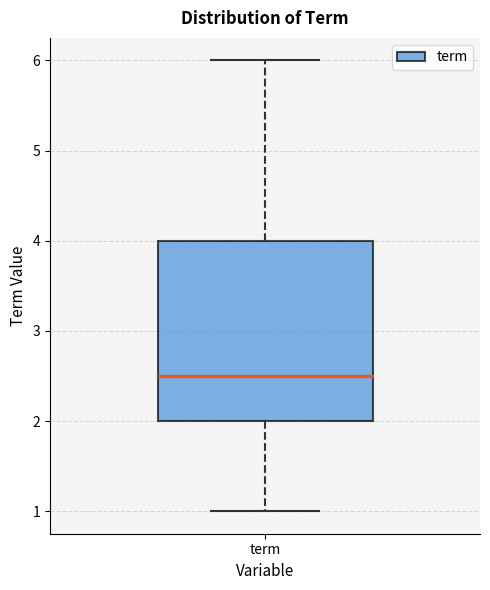

Read this box plot against the y-axis: the position of the median line, the range covered by the box, and the ends of both whiskers. The values are not printed on the chart, so give them approximately, as read against the axis.

median 2.5, box 2.0 to 4.0, whiskers 1.0 to 6.0